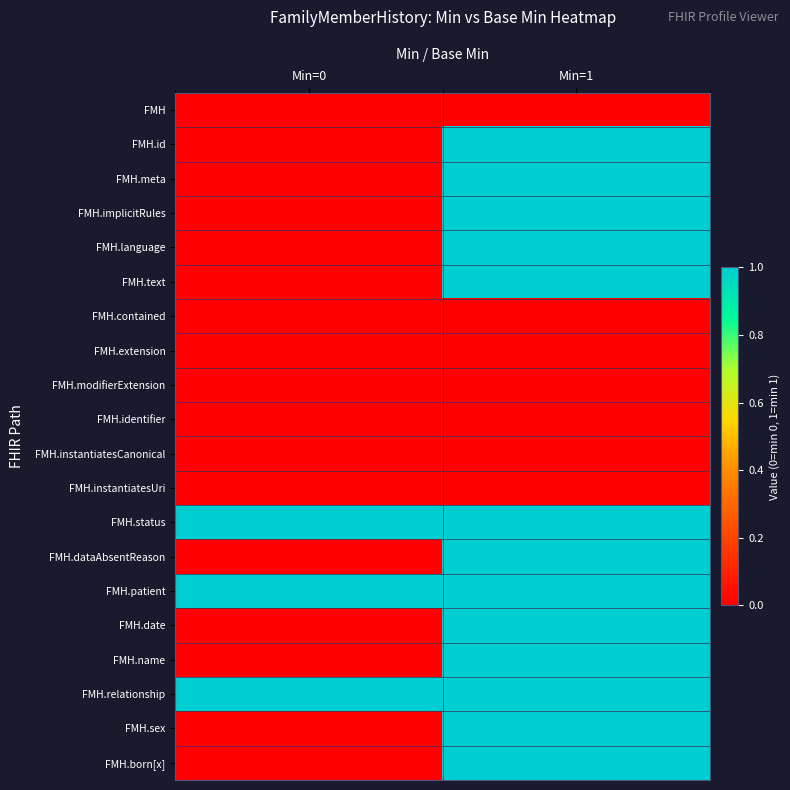

Between Min=0 and Min=1, which series saw the biggest shift?

FMH.id